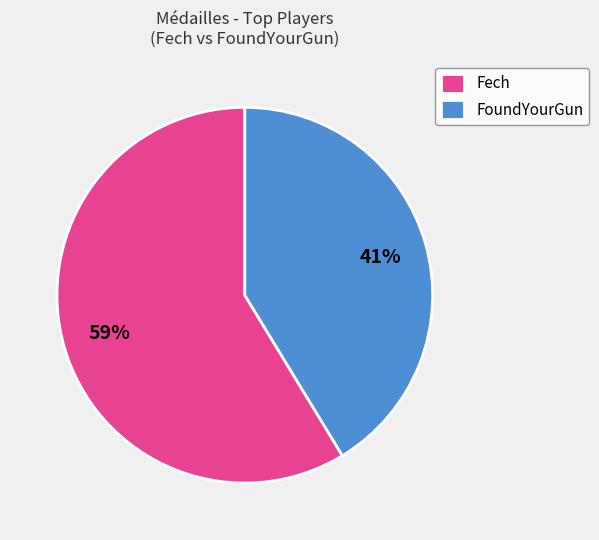

Is the sum of Fech and FoundYourGun greater than half?

Yes